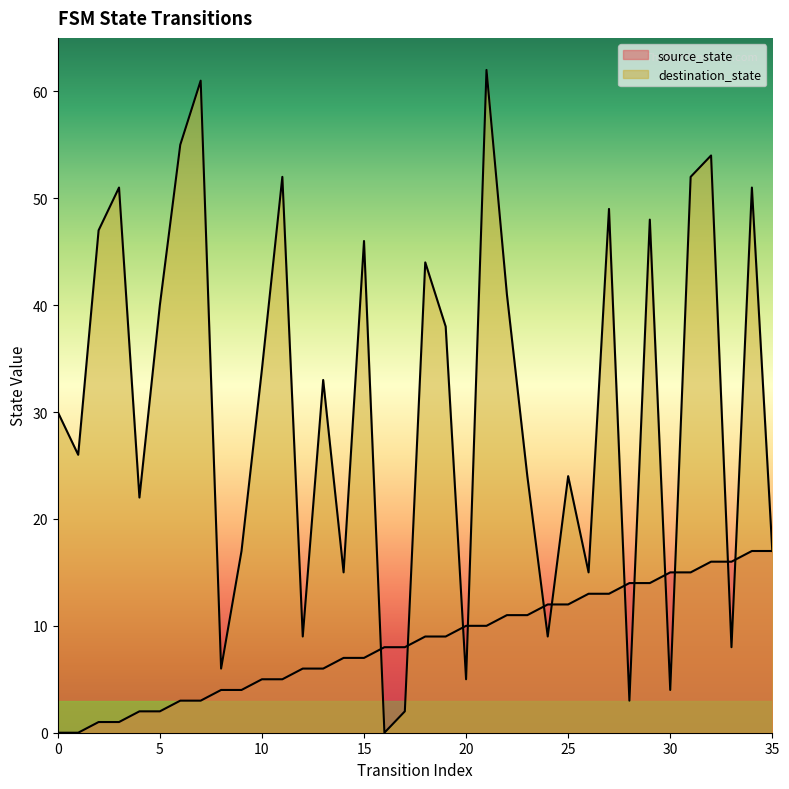

What is the difference between the destination_state values at 19 and 17?

36